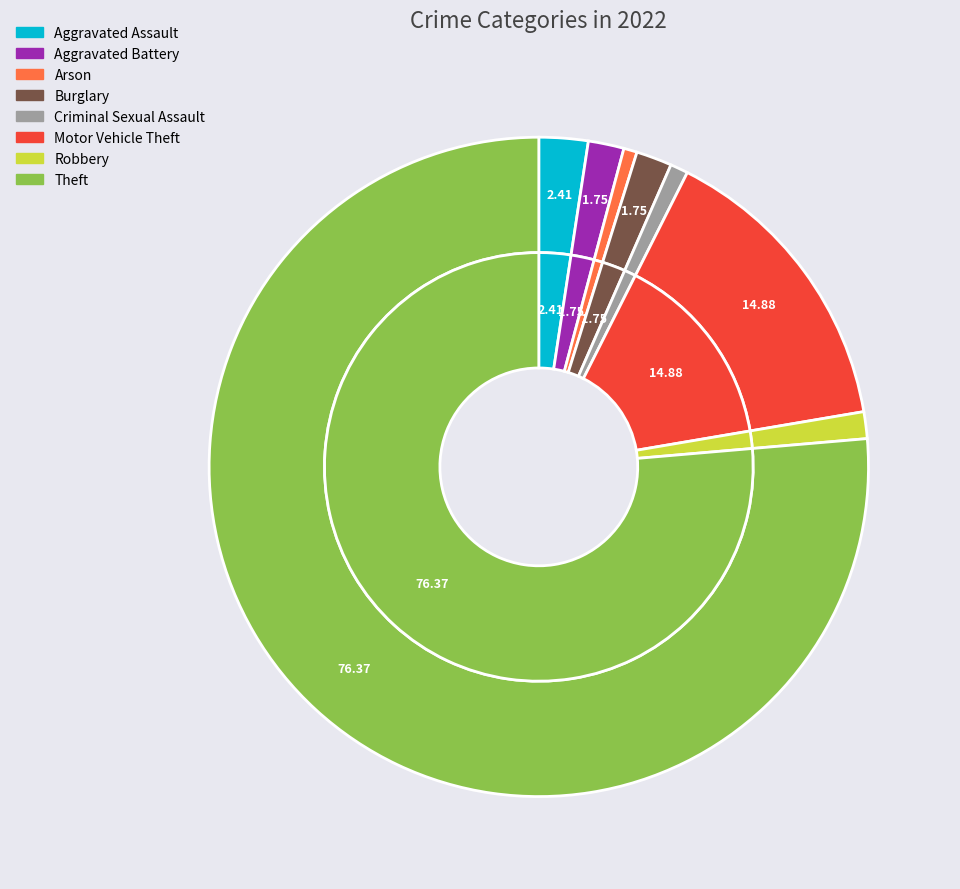

Which has a higher value, Robbery or Arson?

Robbery